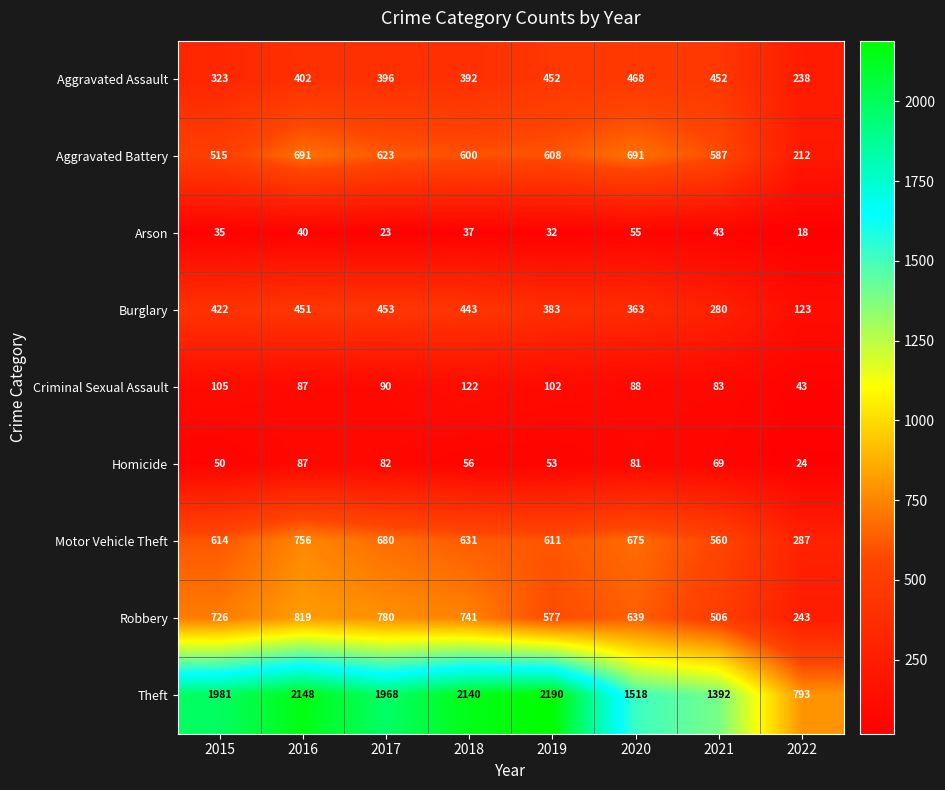

What is the maximum value for Aggravated Battery?

691